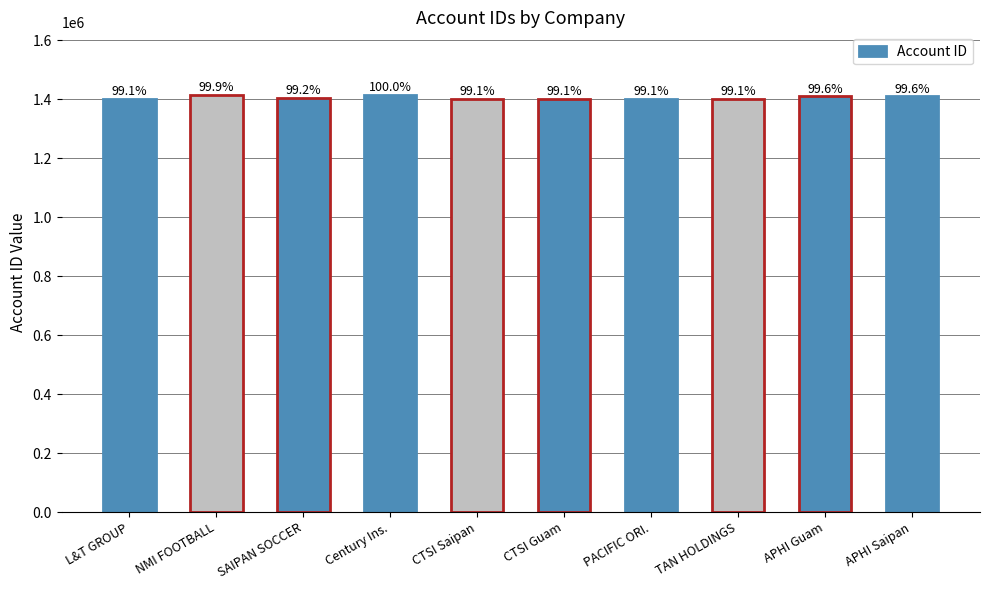

How many bars are there in total?

10